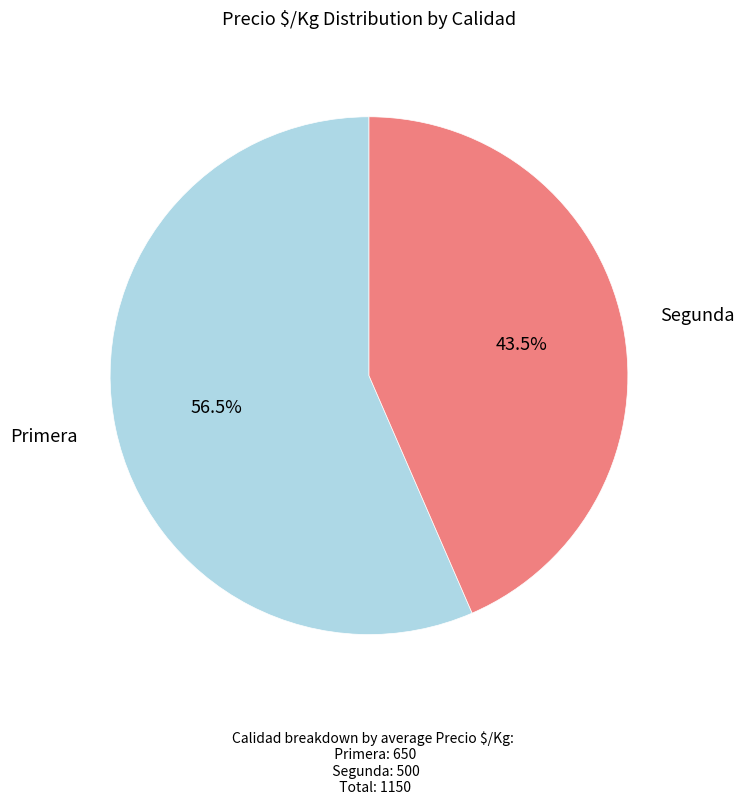

To the nearest percent, what is the average slice percentage?

50%